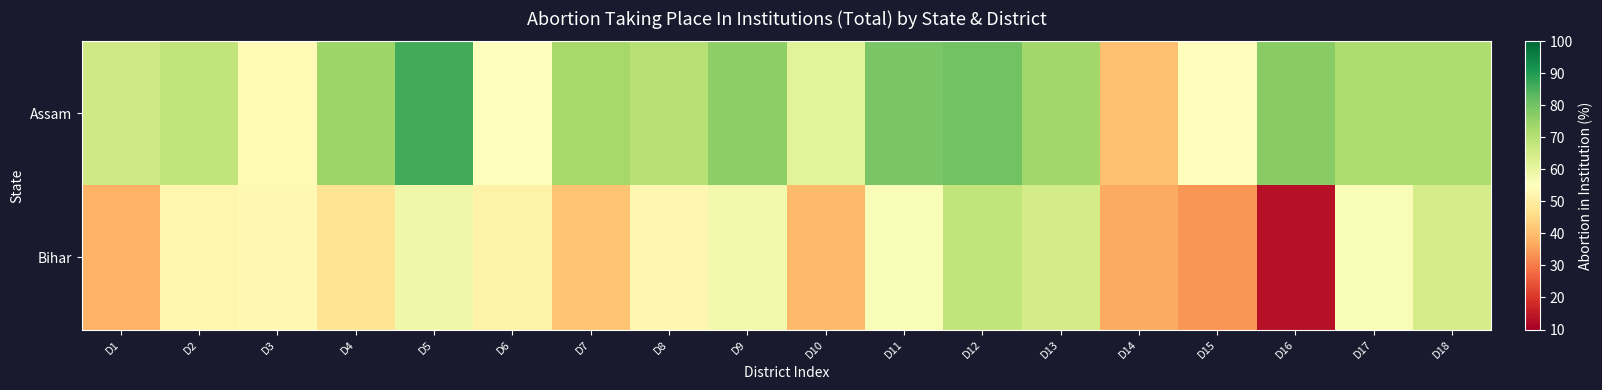

Reading left to right, extract all data points from this chart.

Assam: D1=65.6	D2=68.3	D3=53.4	D4=74.3	D5=86.2	D6=54.9	D7=72.7	D8=69.8	D9=76.4	D10=61.6	D11=79.1	D12=80.2	D13=73.6	D14=40.3	D15=54.4	D16=77.1	D17=71.2	D18=71.5
Bihar: D1=38.0	D2=52.4	D3=53.0	D4=47.4	D5=58.8	D6=51.3	D7=41.0	D8=52.7	D9=57.9	D10=39.4	D11=56.1	D12=68.2	D13=64.9	D14=36.9	D15=33.9	D16=13.2	D17=56.4	D18=64.8